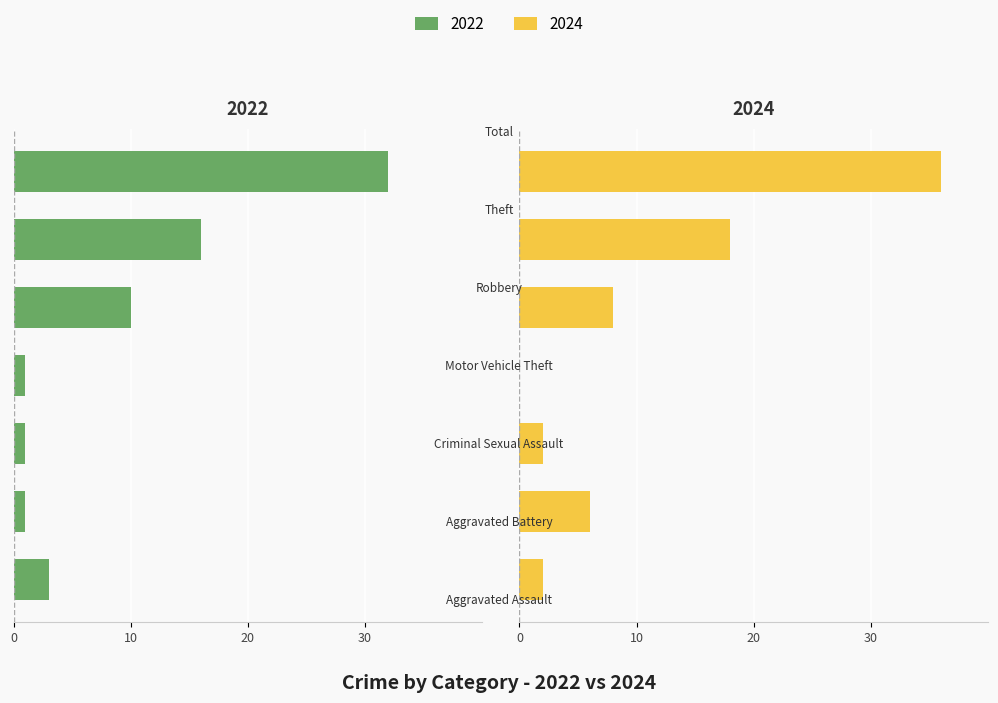

What position from the left is Robbery?

5